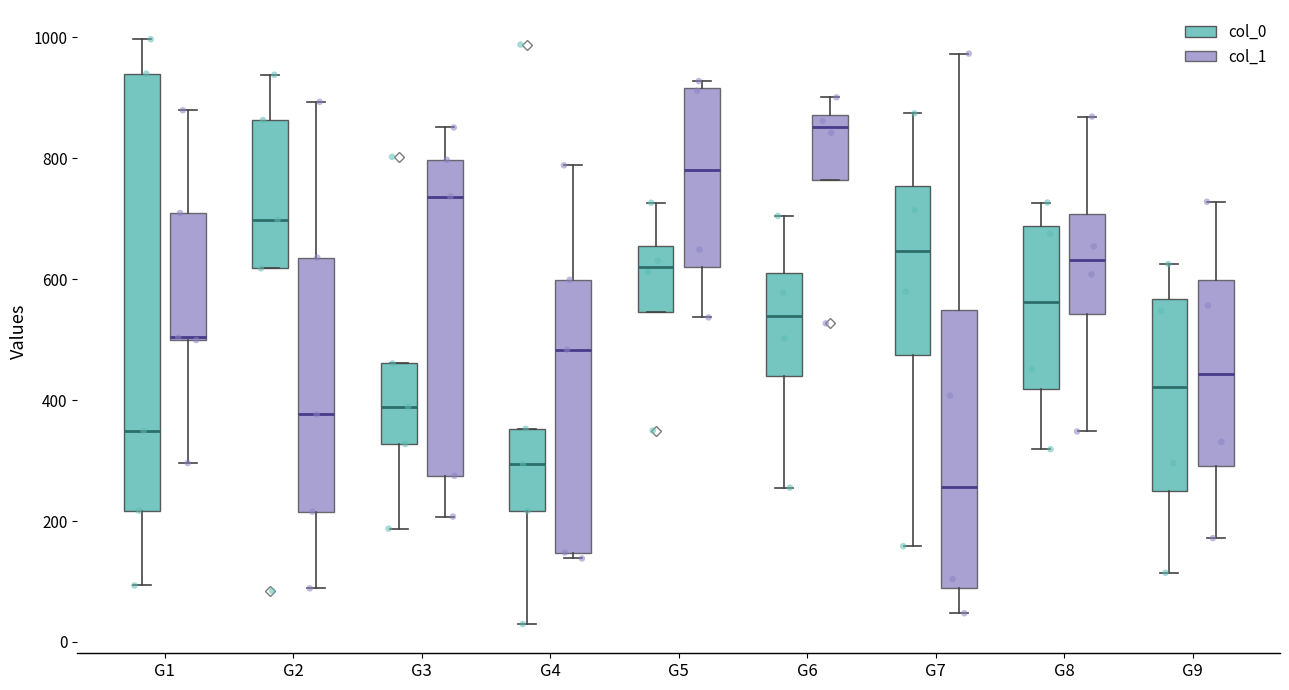

Where is the lower edge of the box for G8 (col_0) on the y-axis? The values are not printed on the chart, so give them approximately, as read against the axis.

420